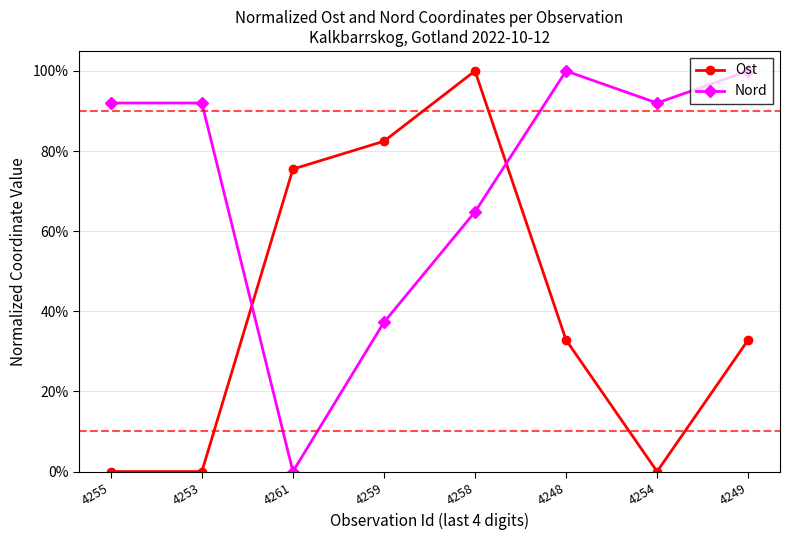

What is the difference between the maximum and second lowest values in the Nord series?

0.6